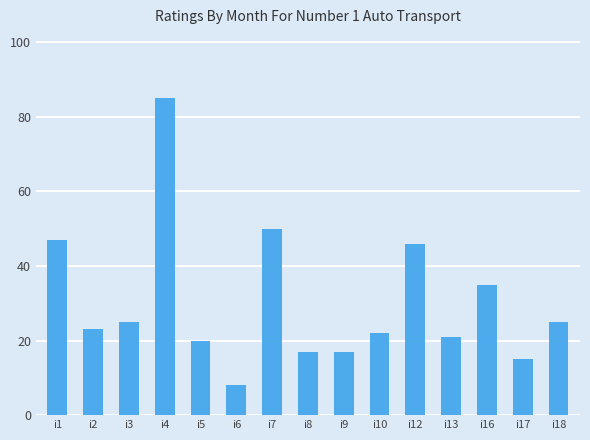

Between i17 and i13, which is larger?

i13